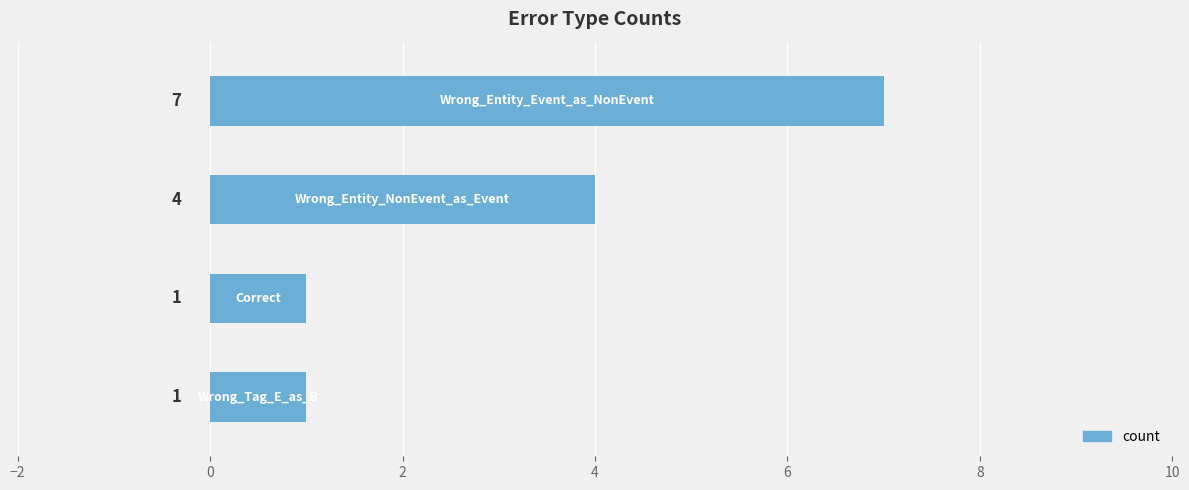

What is the difference between the maximum and minimum values?

6